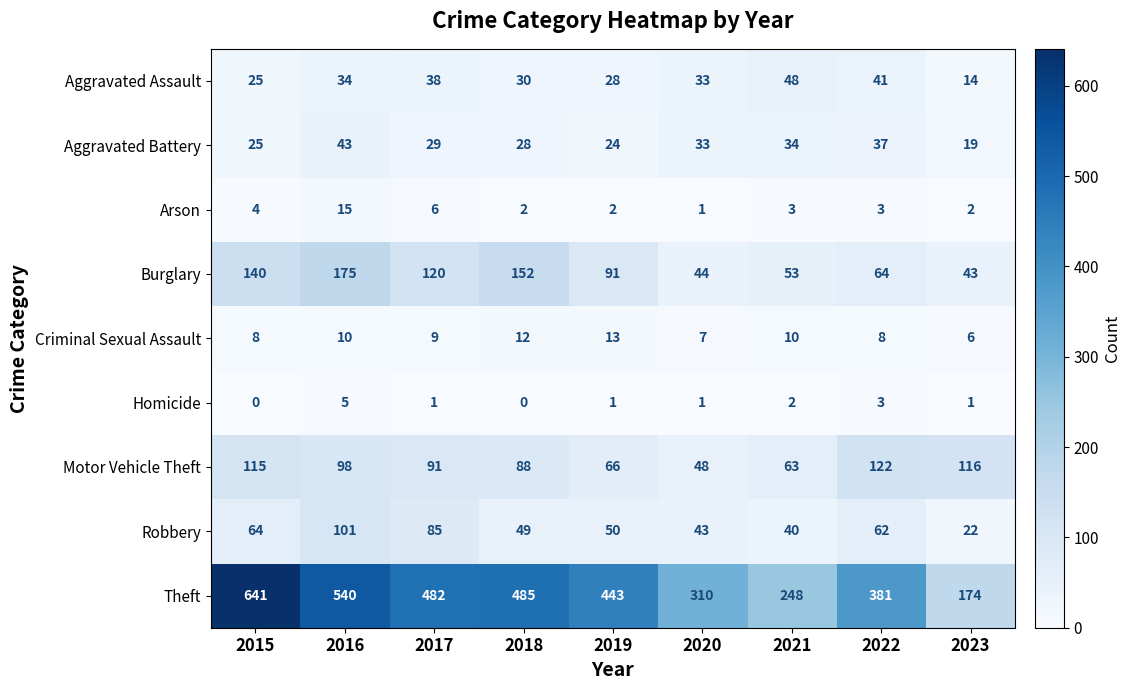

List the labels in order of Burglary value, smallest first.

2023, 2020, 2021, 2022, 2019, 2017, 2015, 2018, 2016